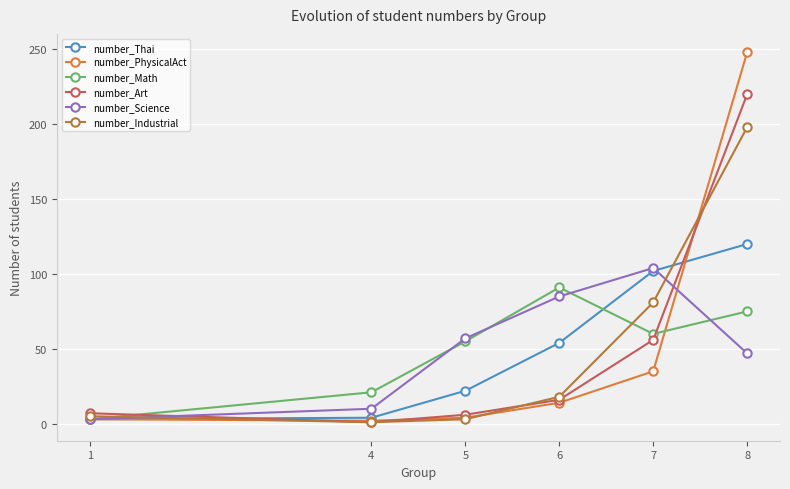

Between 7 and 8, which series saw the biggest shift?

number_PhysicalAct